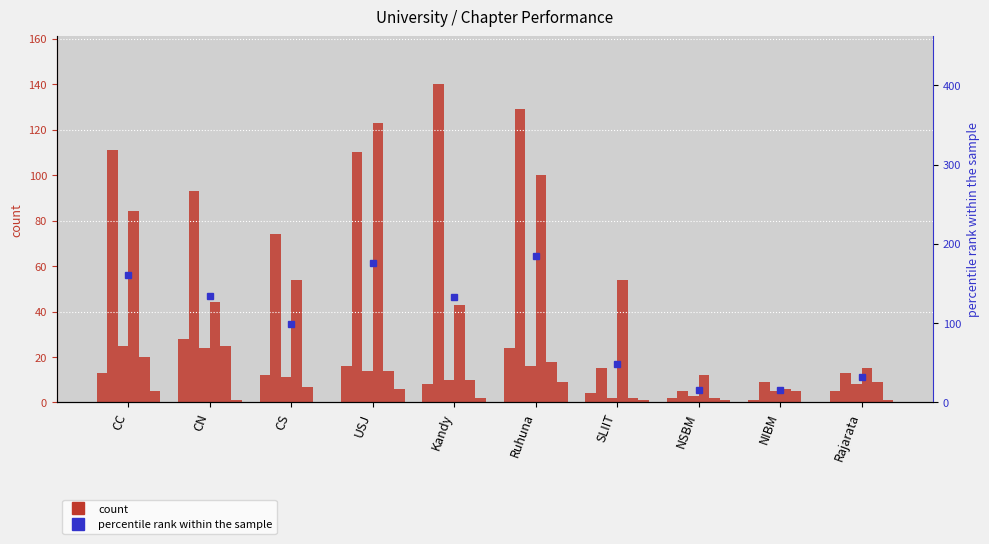

Which has a higher value, Rajarata or NIBM?

Rajarata